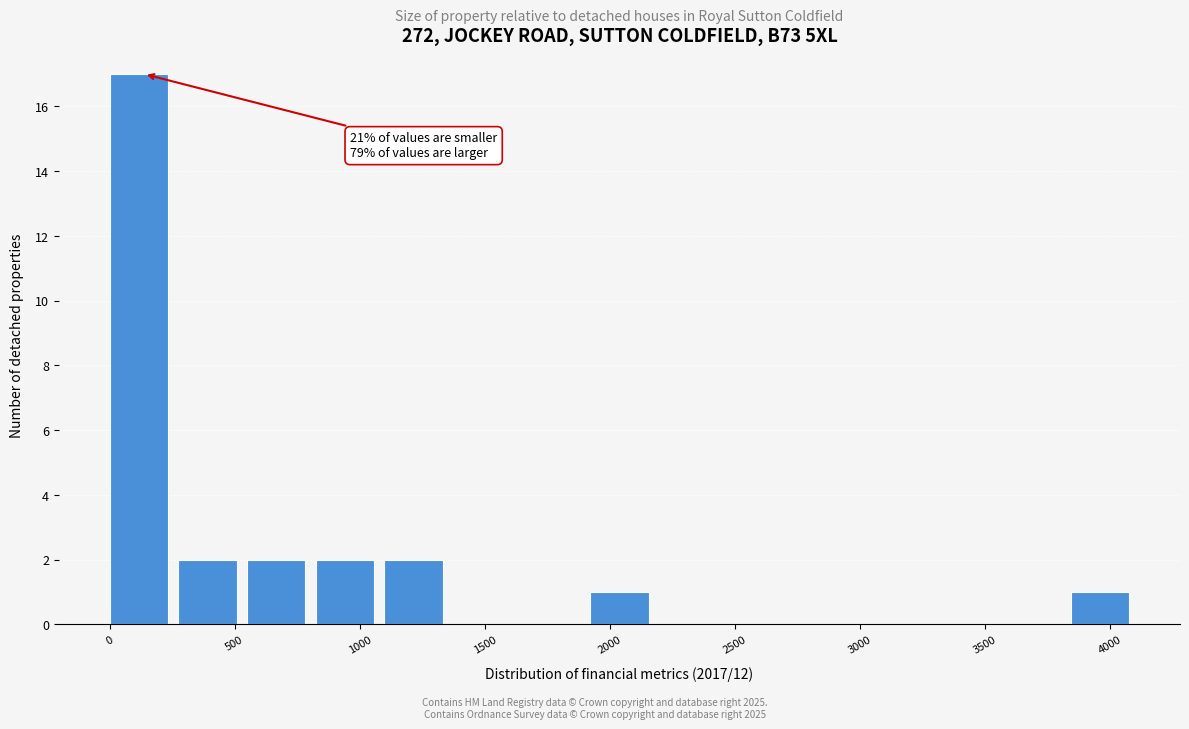

Over which range of the x-axis is the bar tallest?

0 to 300